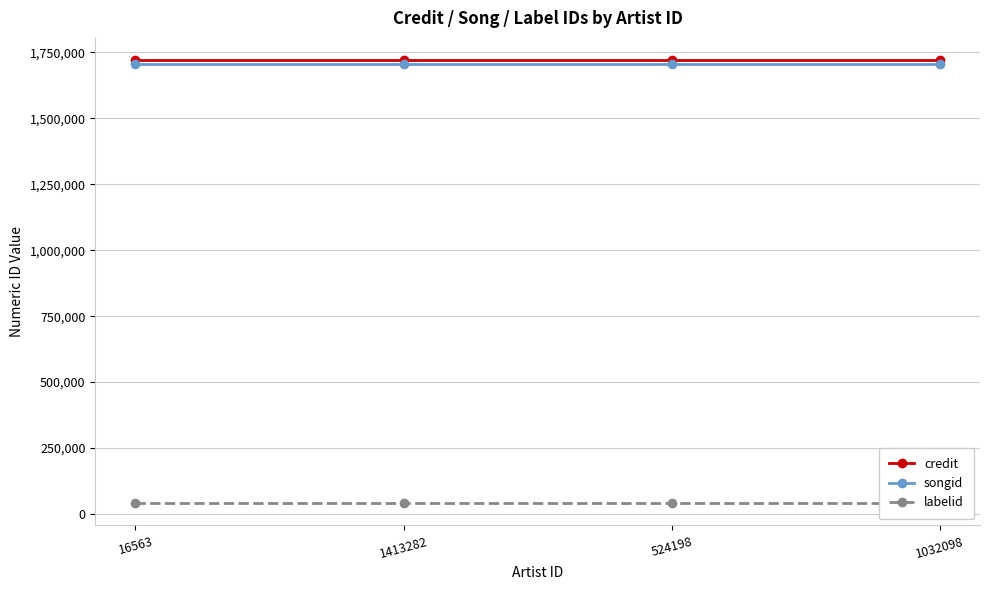

Is it true that songid equals 817702 at 524198?

False